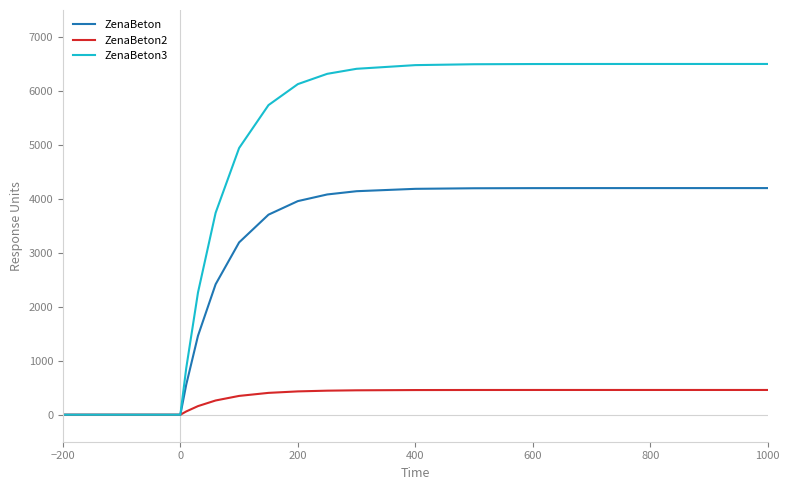

Which series has the largest range (max minus min)?

ZenaBeton3